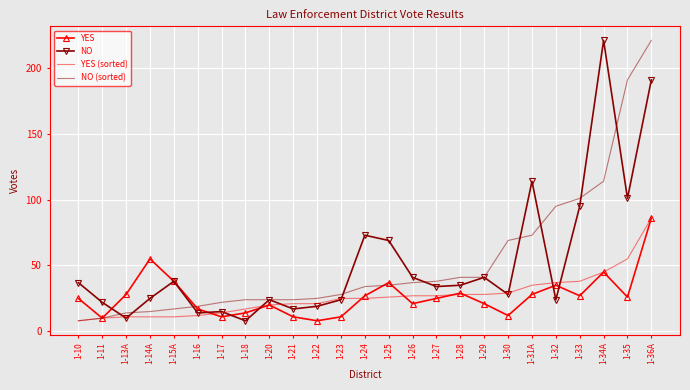

Reading left to right, list all the values displayed in this chart.

YES: 1-10=25	1-11=10	1-13A=28	1-14A=55	1-15A=38	1-16=17	1-17=11	1-18=14	1-20=20	1-21=11	1-22=8	1-23=11	1-24=27	1-25=37	1-26=21	1-27=25	1-28=29	1-29=21	1-30=12	1-31A=28	1-32=35	1-33=27	1-34A=45	1-35=26	1-36A=86
NO: 1-10=37	1-11=22	1-13A=10	1-14A=25	1-15A=38	1-16=14	1-17=15	1-18=8	1-20=24	1-21=17	1-22=19	1-23=24	1-24=73	1-25=69	1-26=41	1-27=34	1-28=35	1-29=41	1-30=28	1-31A=114	1-32=24	1-33=95	1-34A=221	1-35=101	1-36A=191
YES (sorted): 1-10=8	1-11=10	1-13A=11	1-14A=11	1-15A=11	1-16=12	1-17=14	1-18=17	1-20=20	1-21=21	1-22=21	1-23=25	1-24=25	1-25=26	1-26=27	1-27=27	1-28=28	1-29=28	1-30=29	1-31A=35	1-32=37	1-33=38	1-34A=45	1-35=55	1-36A=86
NO (sorted): 1-10=8	1-11=10	1-13A=14	1-14A=15	1-15A=17	1-16=19	1-17=22	1-18=24	1-20=24	1-21=24	1-22=25	1-23=28	1-24=34	1-25=35	1-26=37	1-27=38	1-28=41	1-29=41	1-30=69	1-31A=73	1-32=95	1-33=101	1-34A=114	1-35=191	1-36A=221